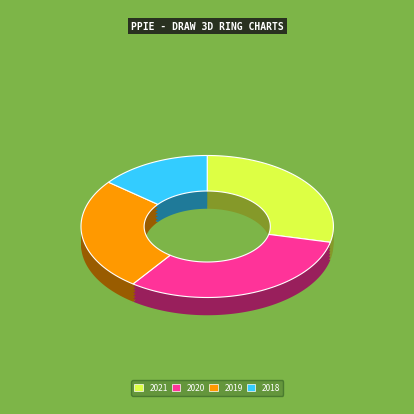

Combined, do 2021 and 2018 account for over 50%?

No